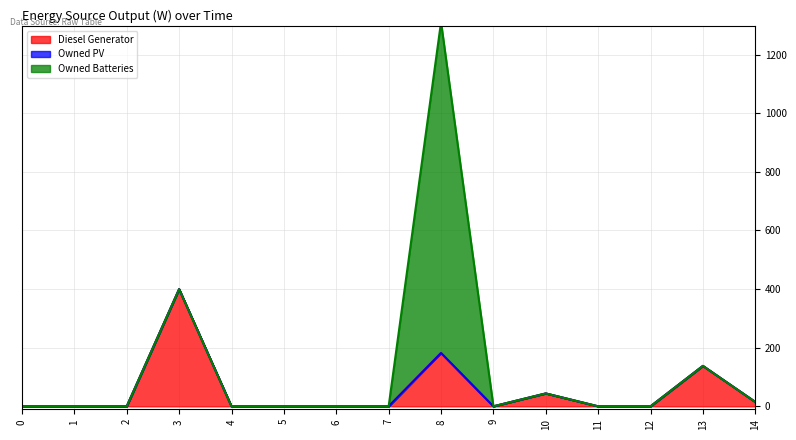

How many interior local peaks does the Owned Batteries series have?

1